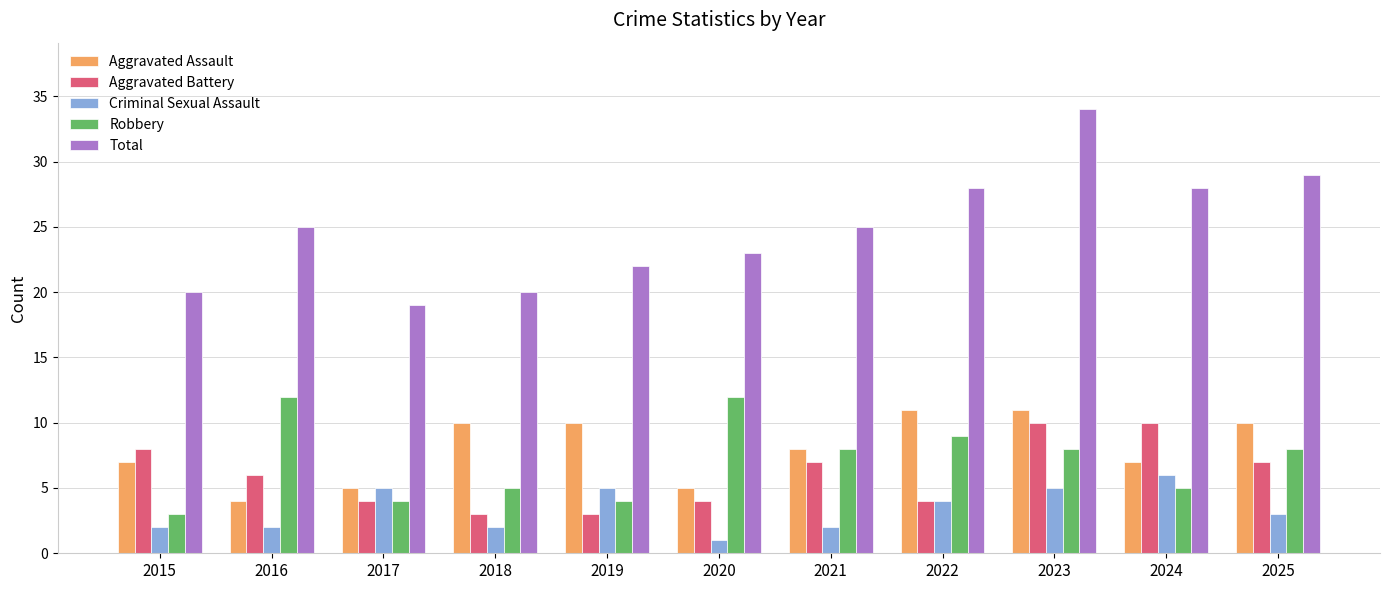

The value of Total at 2015 is 20. True or false?

True